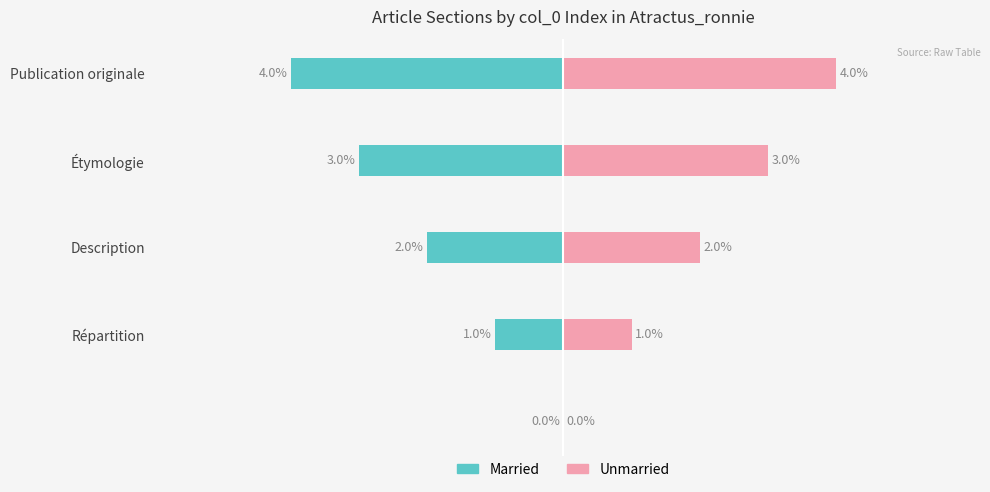

True or false: Unmarried has a value of 0 at 0.

True